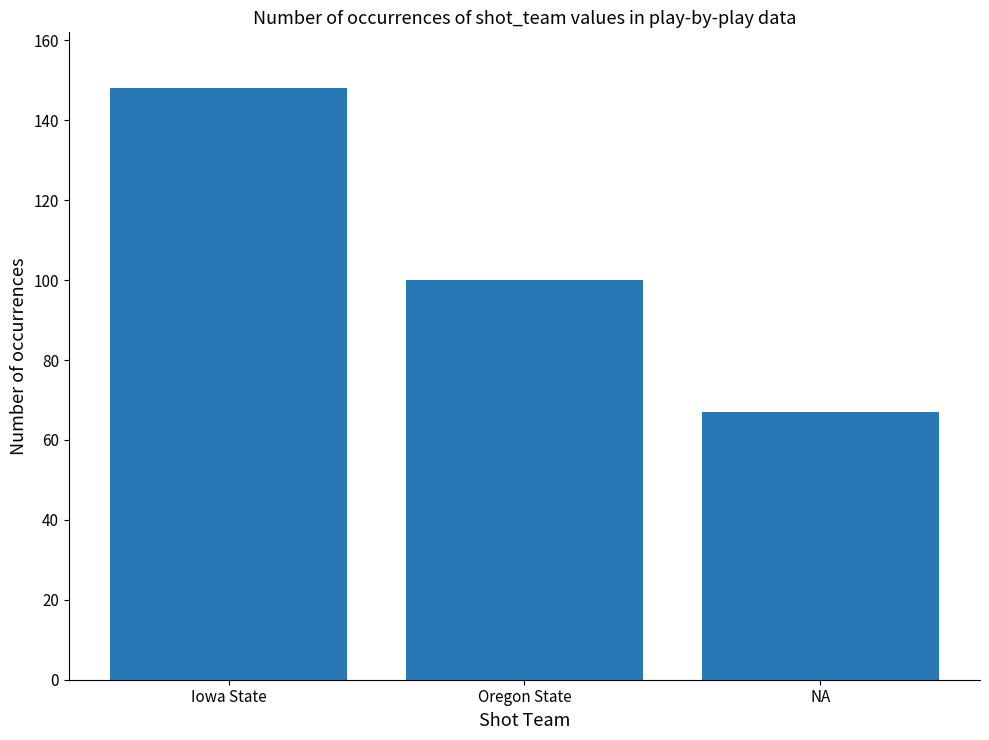

List the labels in order of value, smallest first.

NA, Oregon State, Iowa State